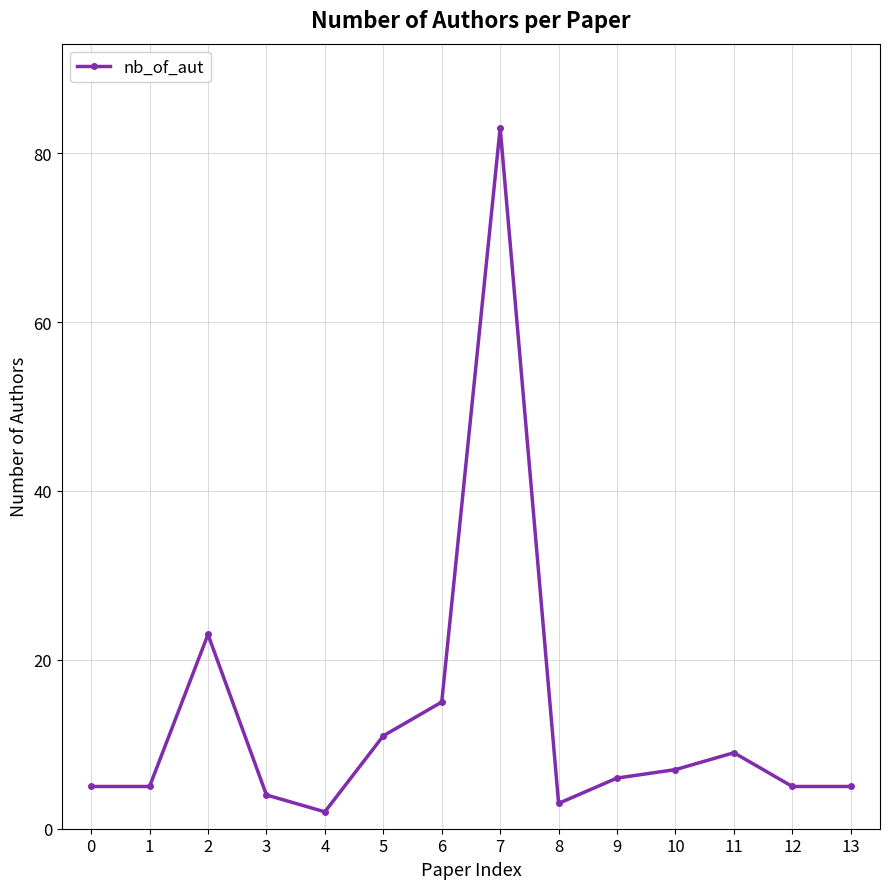

Count the number of categories in the chart.

14